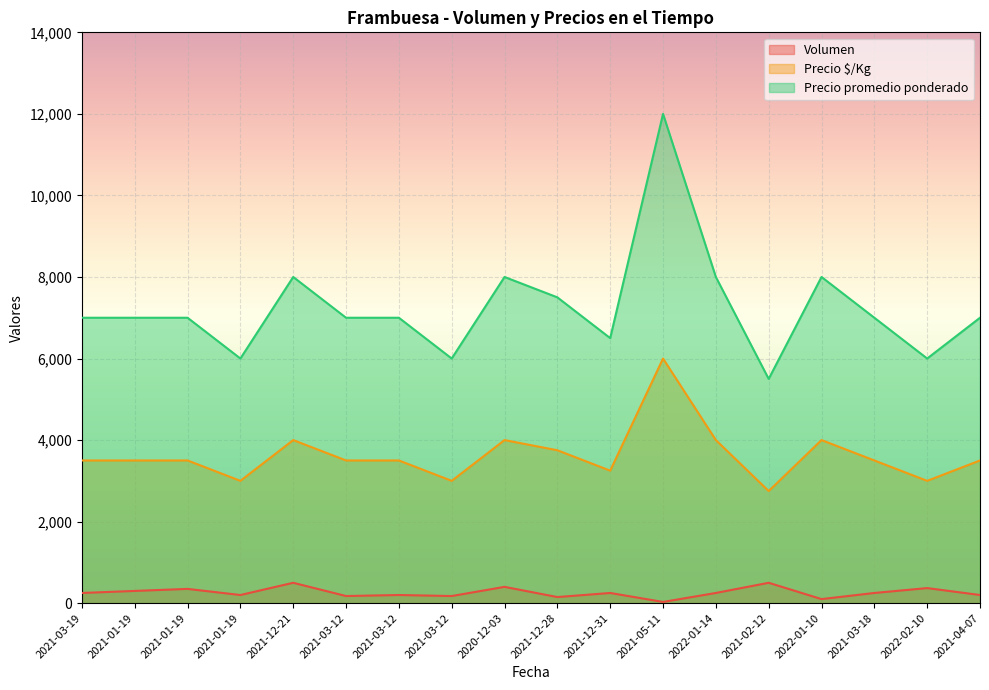

What is the label of the 11th point from the right?

2021-03-12